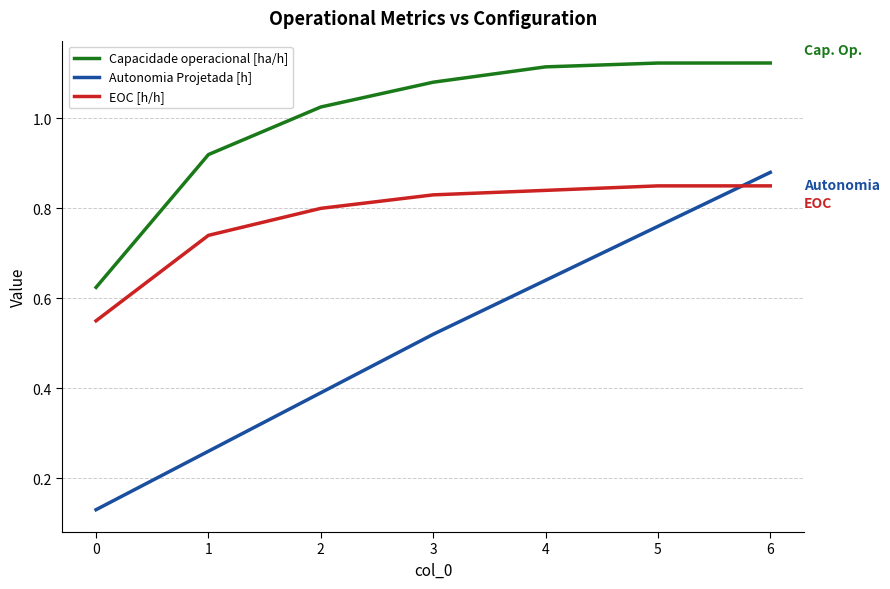

Which series has the largest total across all categories?

Capacidade operacional [ha/h]